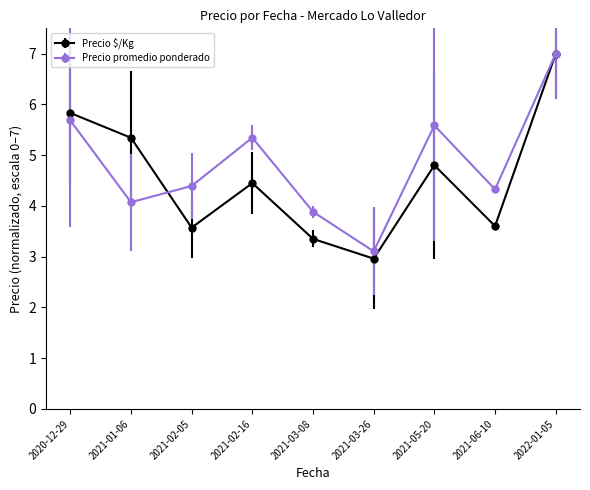

True or false: Precio promedio ponderado and Precio $/Kg cross at least once.

True